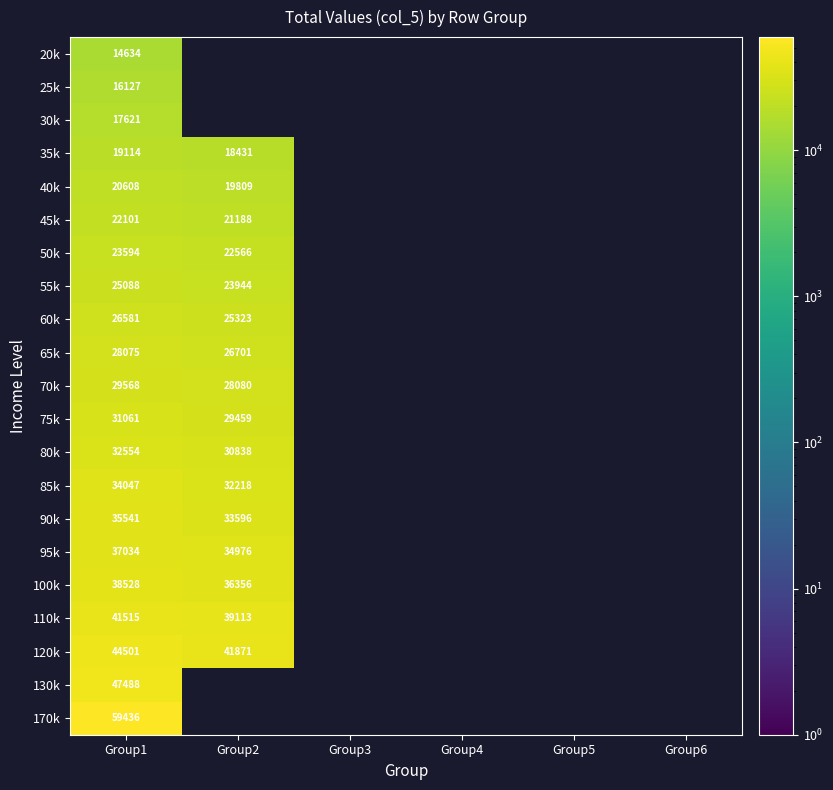

Is the value of 70k at Group1 greater than the value of 50k at Group1?

Yes